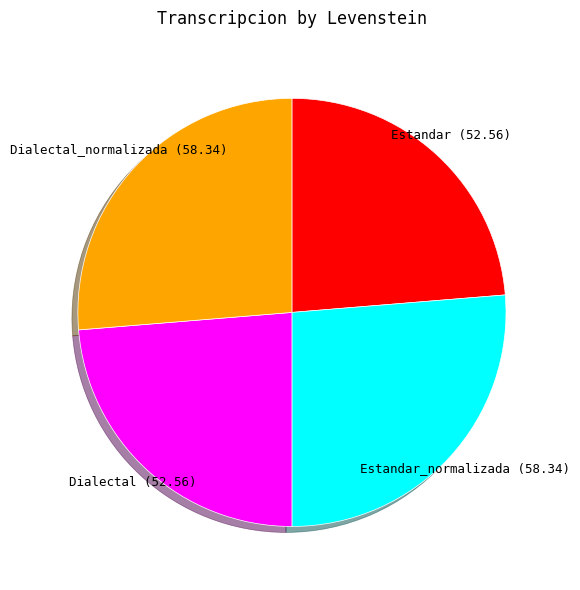

True or false: Estandar accounts for 24% of the total.

True